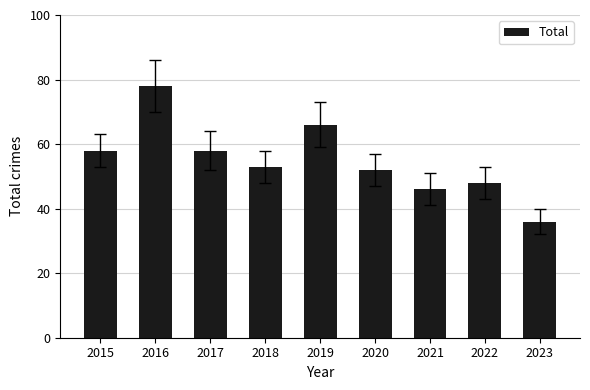

Are the bars grouped side by side (vs. stacked)?

No